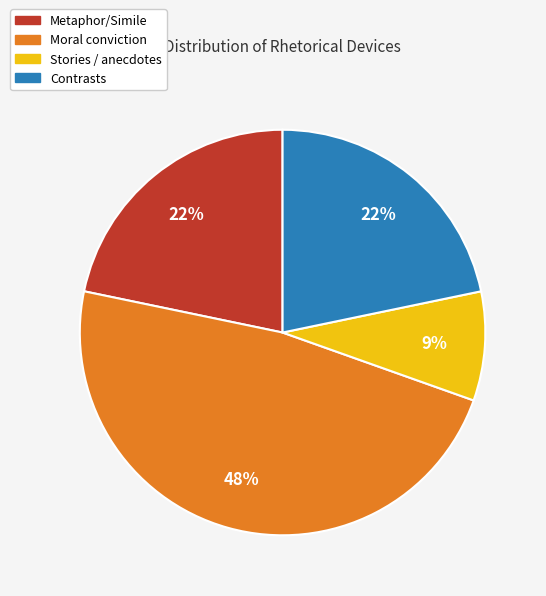

Is there any slice that represents more than half of the pie?

No